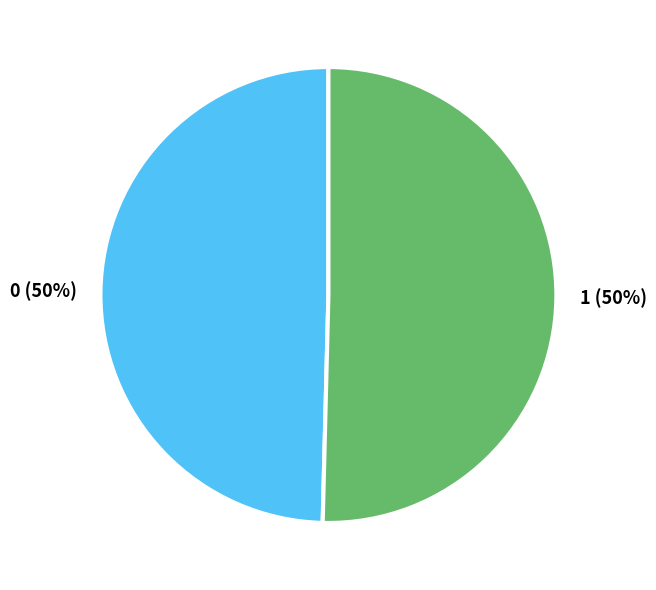

To the nearest percent, what is the average slice percentage?

50%